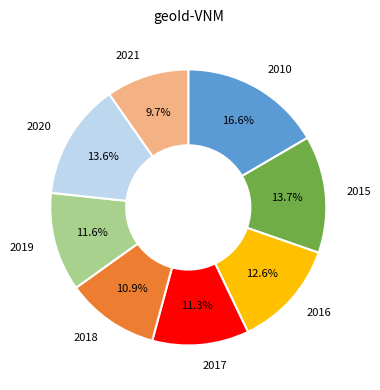

Is it true that 2010 is 17% of the pie?

True